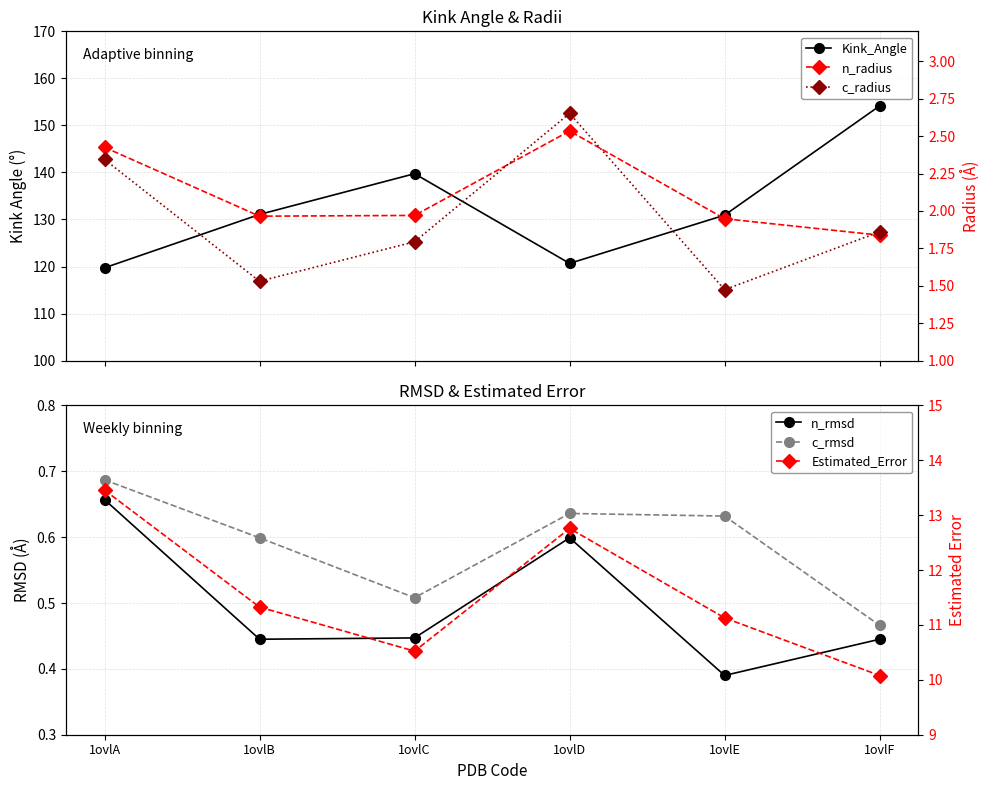

Reading left to right, transcribe all the data shown in this chart.

Kink_Angle: 119.7	131.1	139.7	120.7	130.9	154.2
n_rmsd: 0.7	0.4	0.4	0.6	0.4	0.4
c_rmsd: 0.7	0.6	0.5	0.6	0.6	0.5
n_radius: 2.4	2.0	2.0	2.5	1.9	1.8
c_radius: 2.3	1.5	1.8	2.7	1.5	1.9
Estimated_Error: 13.5	11.3	10.5	12.8	11.1	10.1